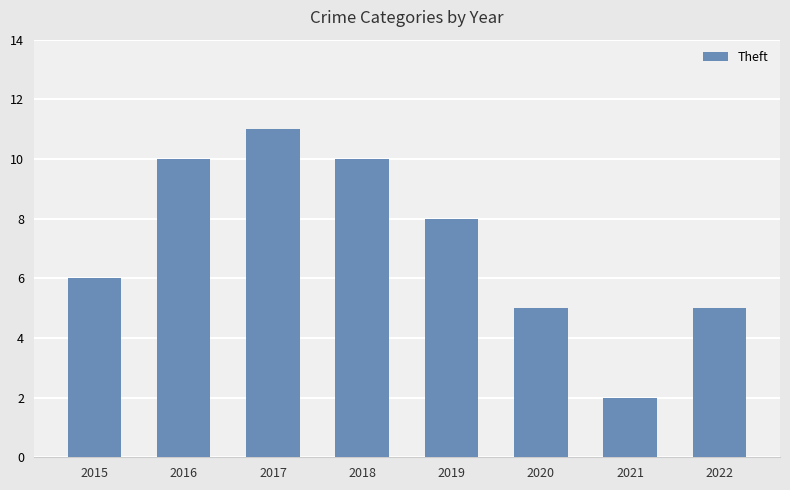

Which category has the lowest value across all series?

2021